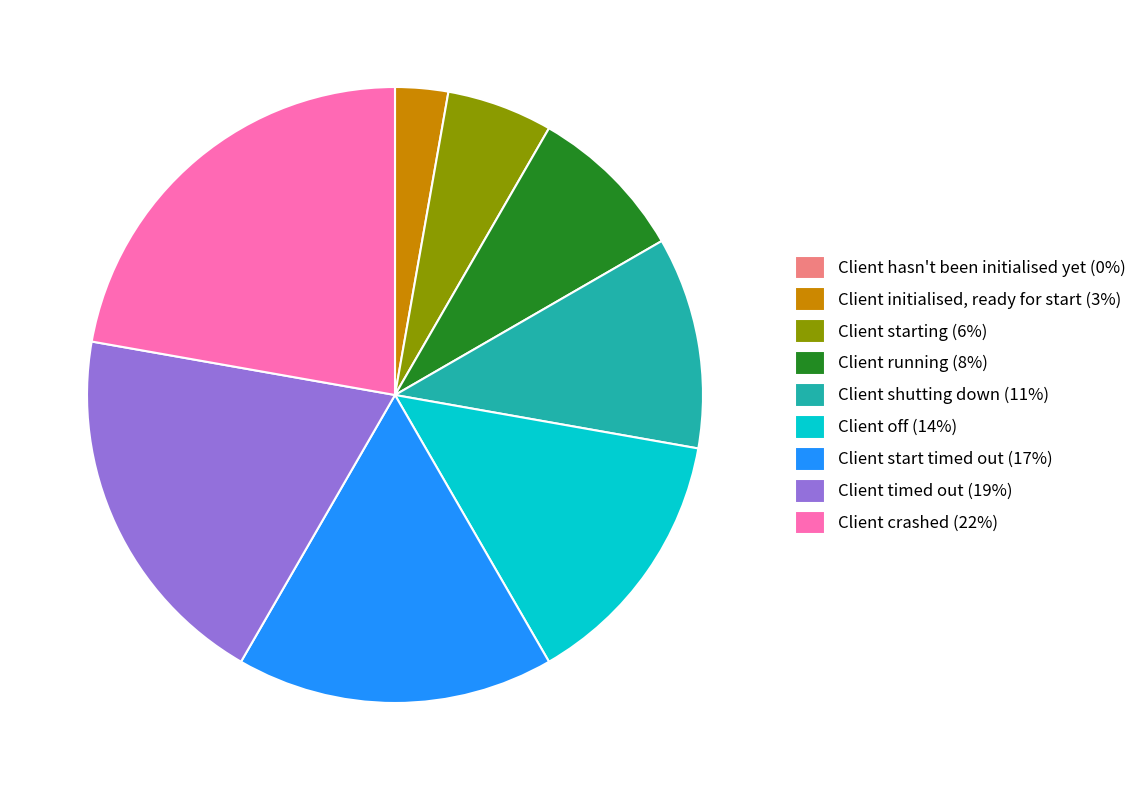

Approximately how many times larger is the value at Client starting compared to Client initialised, ready for start?

2.0